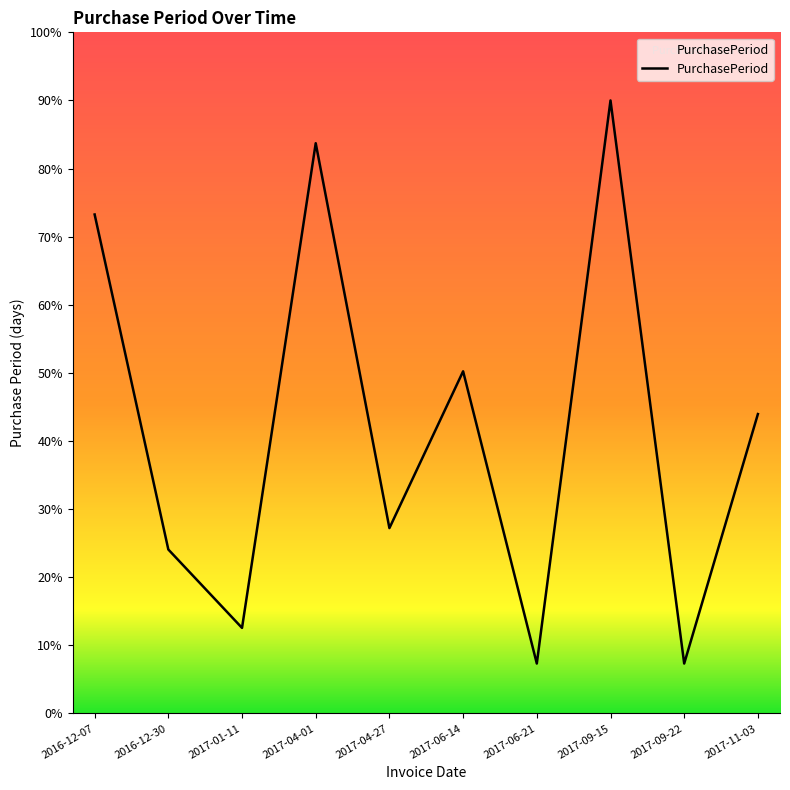

What is the difference between the maximum and minimum values?

82.7